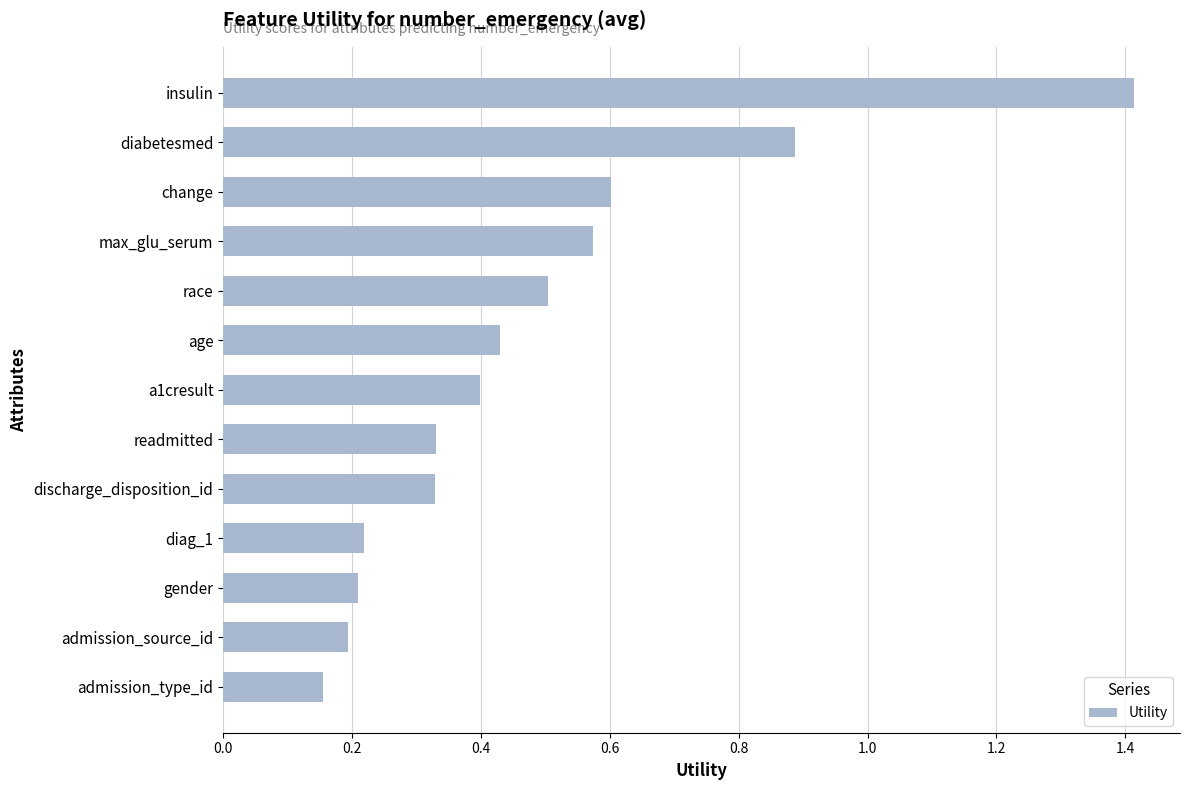

What is the change in value from insulin to diabetesmed?

-0.5